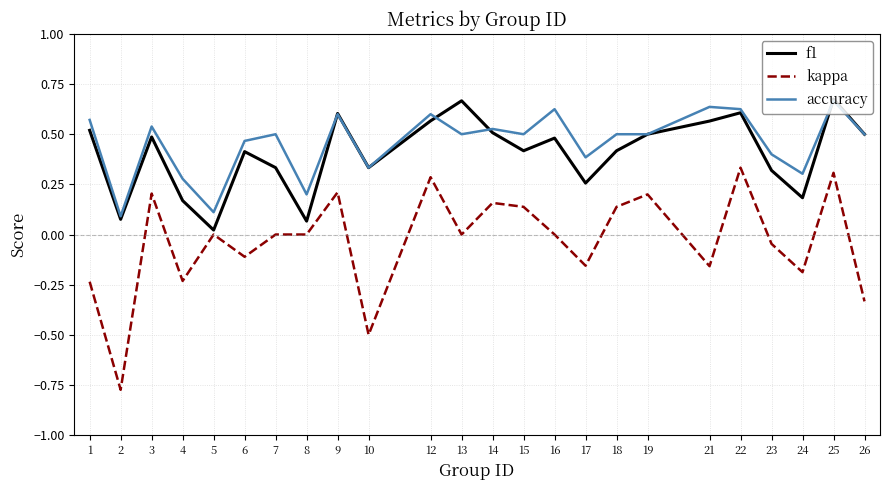

At 7, list the series in order from smallest to largest.

kappa, f1, accuracy